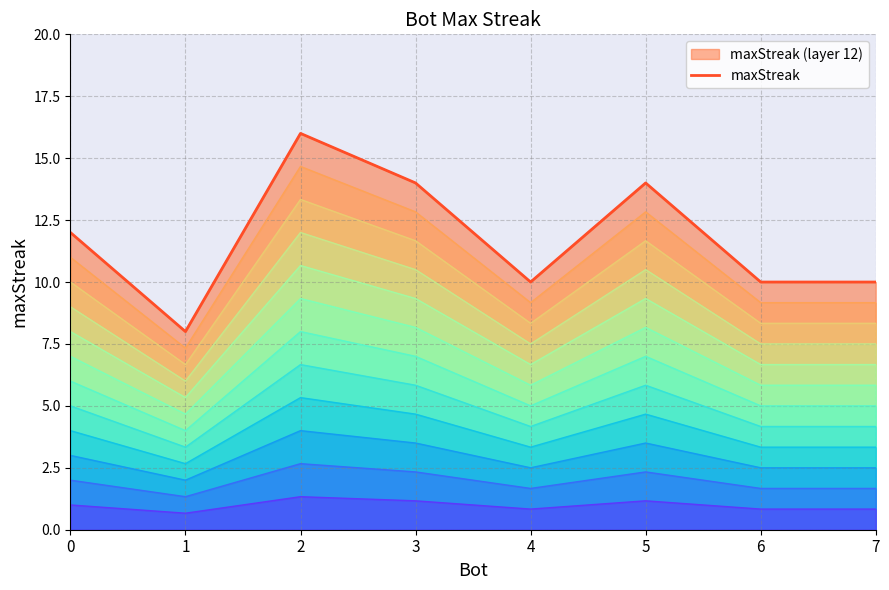

How many points are higher than both their immediate neighbors (excluding endpoints)?

2